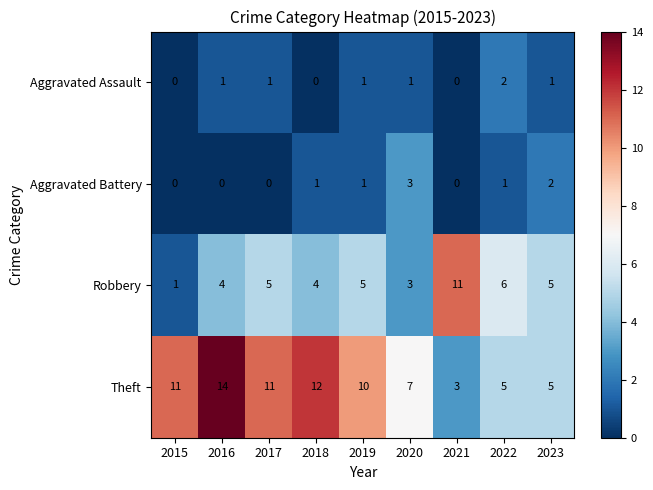

The value of Aggravated Battery at 2015 is 1. True or false?

False